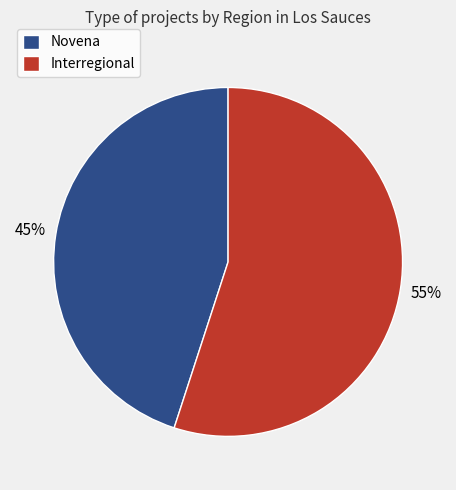

What percentage is the Novena slice, to the nearest percent?

45%